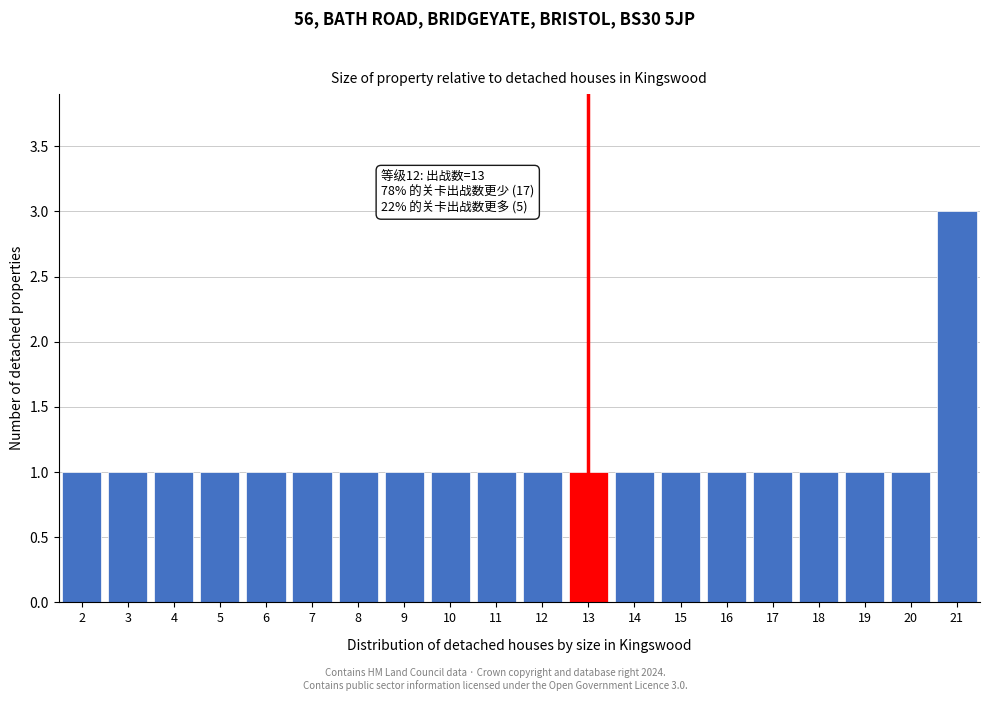

Reading right to left, what are all the values shown in this chart?

3	1	1	1	1	1	1	1	1	1	1	1	1	1	1	1	1	1	1	1